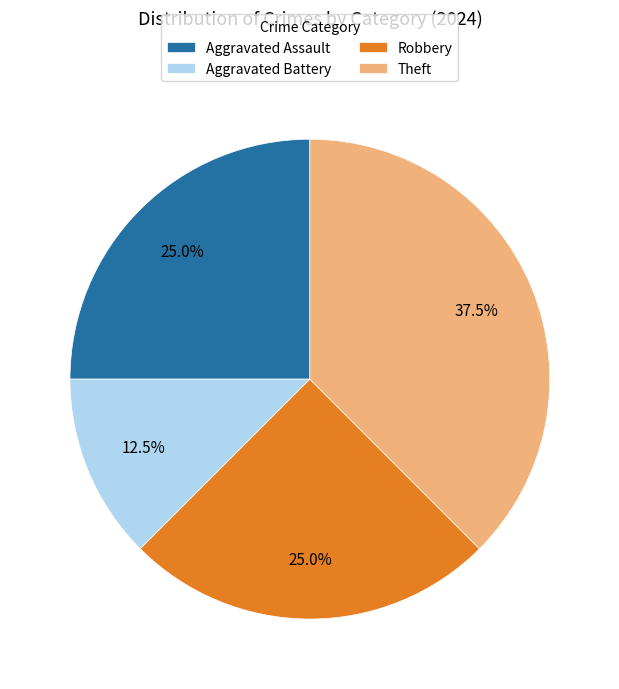

Approximately how many times larger is the value at Aggravated Assault compared to Robbery?

1.0